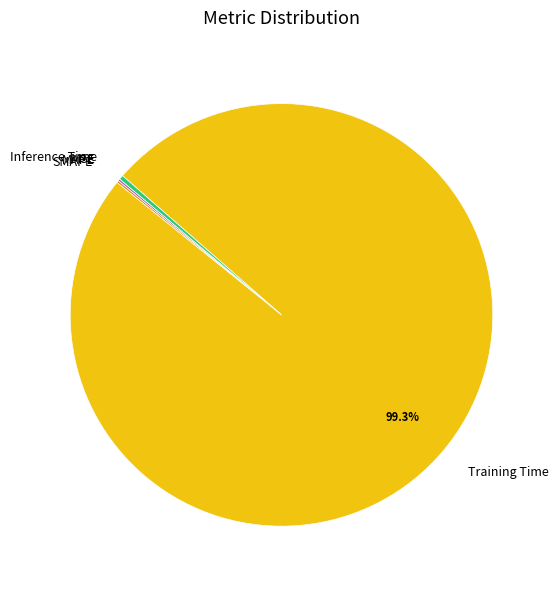

What is the largest slice in the pie chart?

Training Time